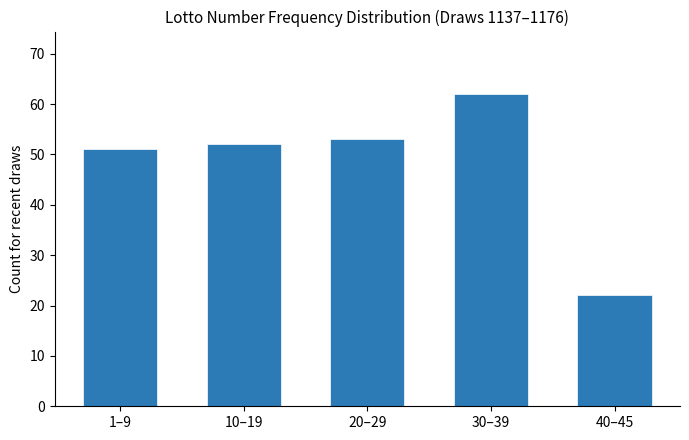

What is the value of the 3rd bar from the left?

53